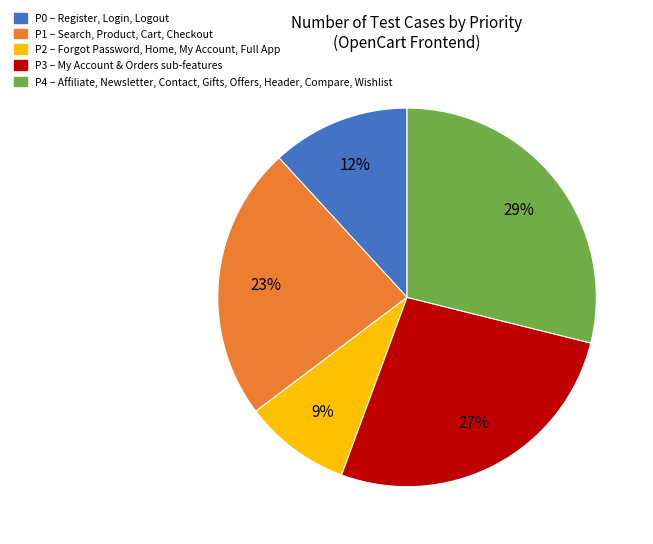

Which category has the smallest portion of the pie?

P2